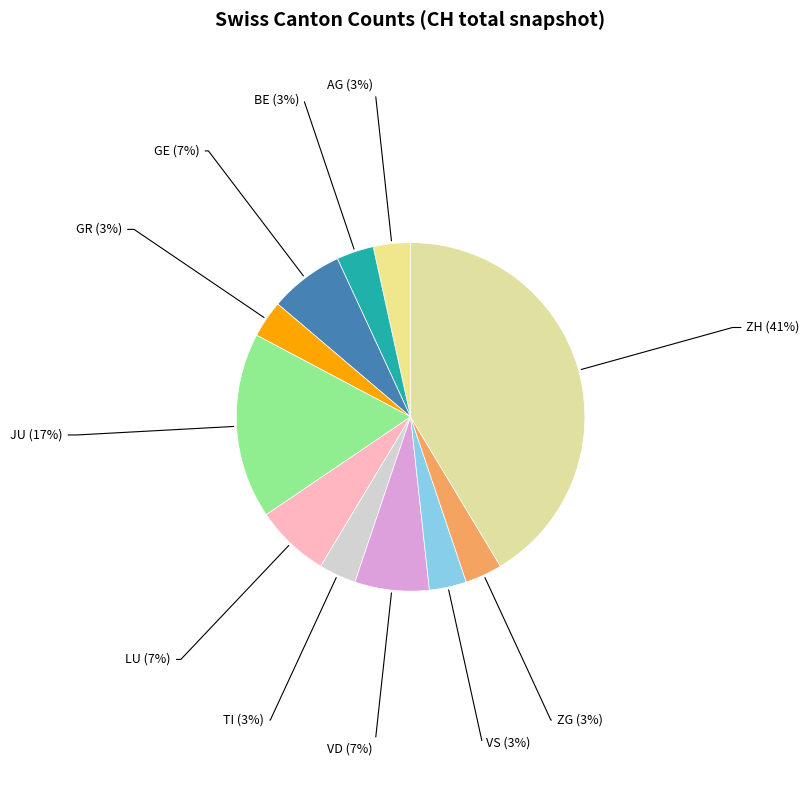

What percentage is the AG slice, to the nearest percent?

3%